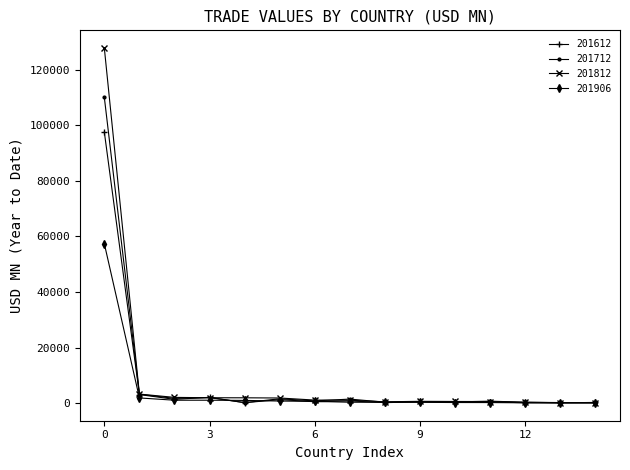

At how many categories does at least one series exceed 108156?

1